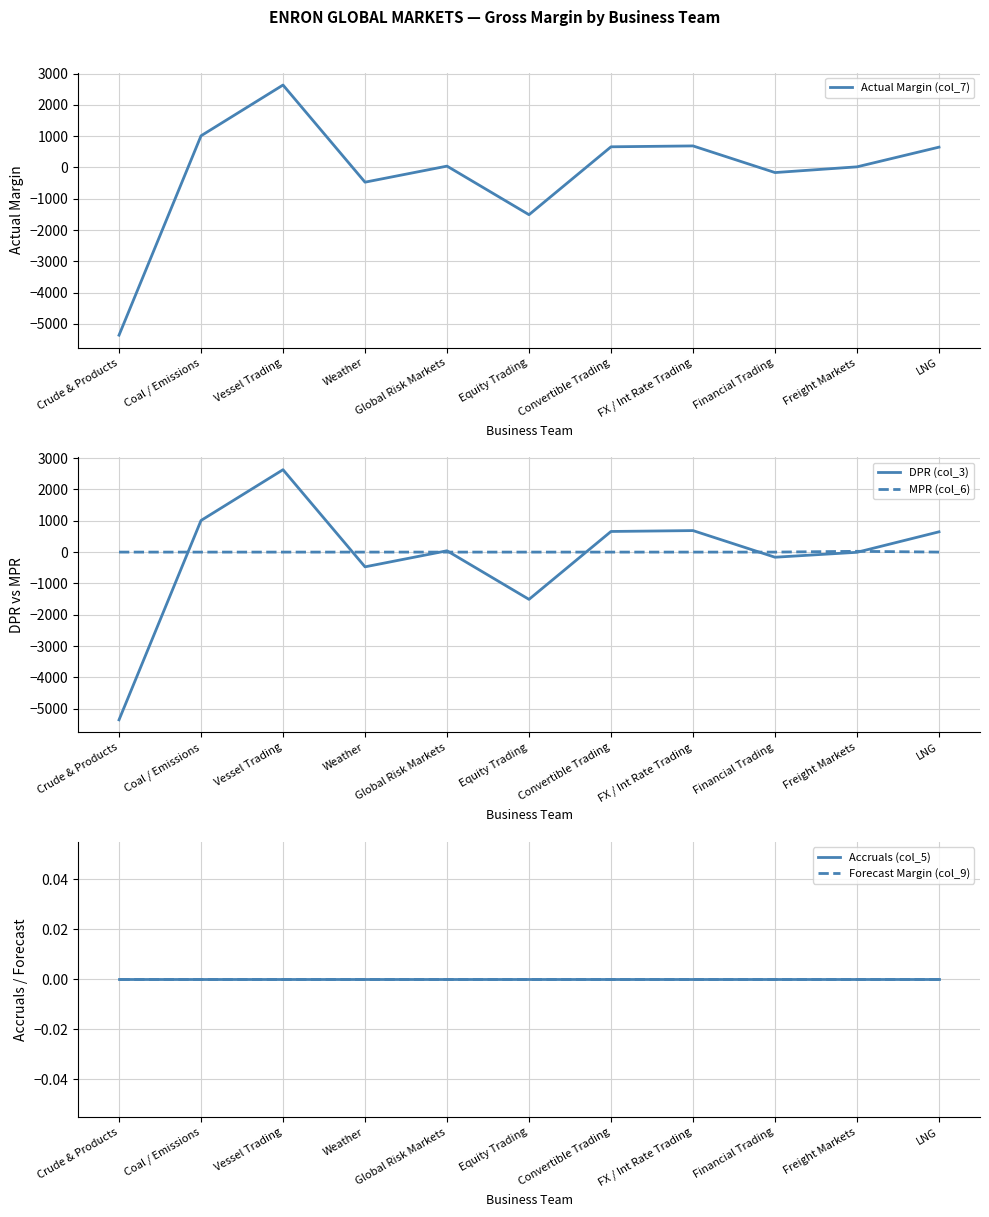

What is the sum of the DPR (col_3) values at Crude & Products and Convertible Trading?

-4699.0